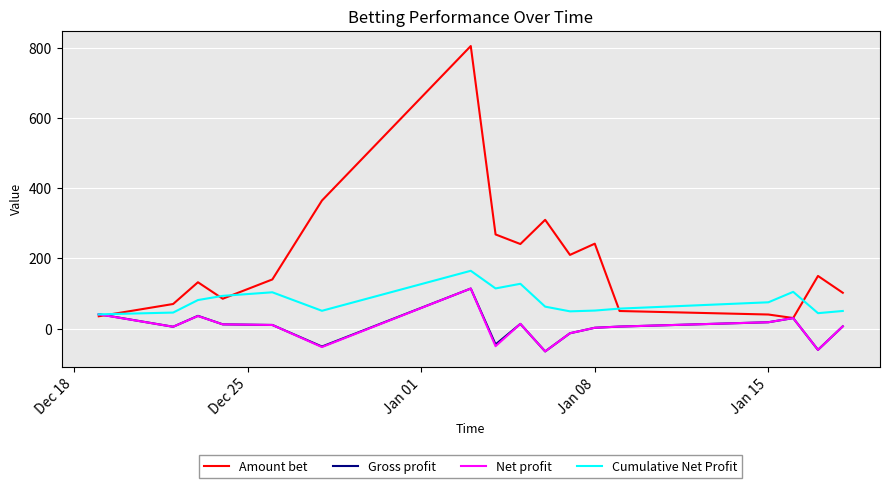

What is the minimum value shown in the chart?

-65.2